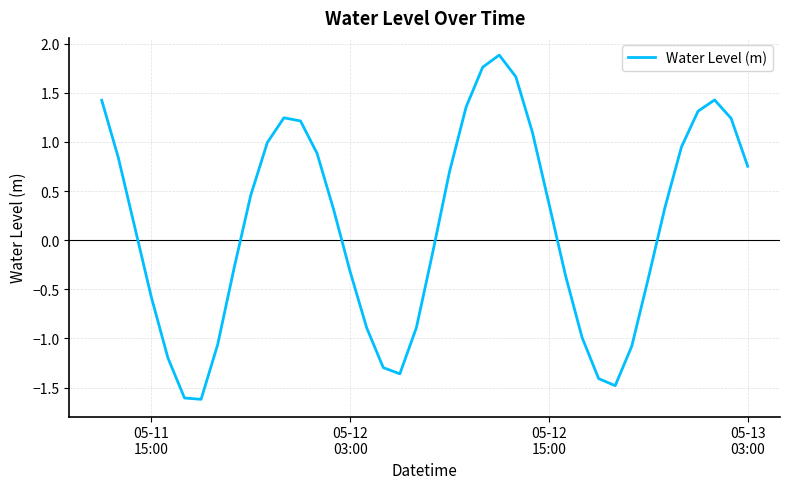

What is the maximum value shown in the chart?

1.9